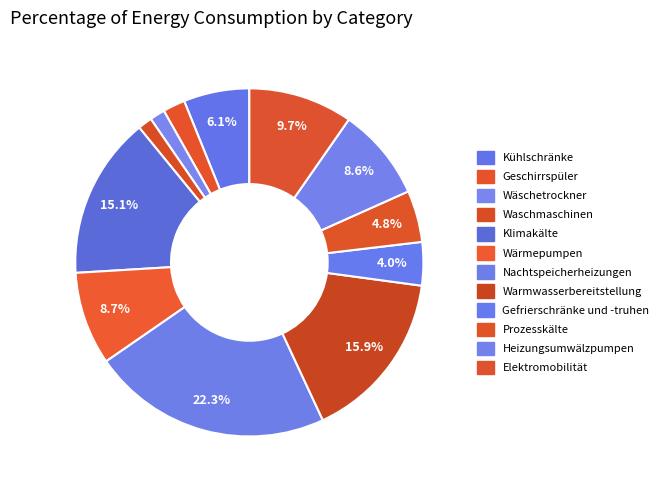

To the nearest percent, what is the average slice percentage?

8%